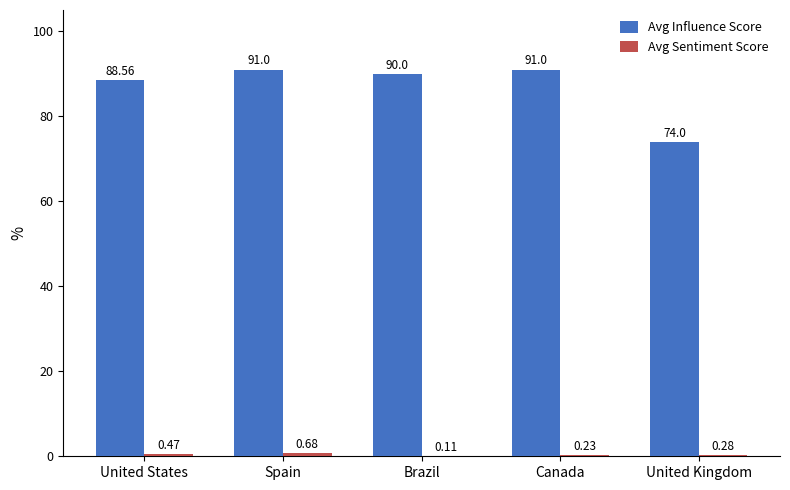

What is the spread (max minus min) of values at United States?

88.1